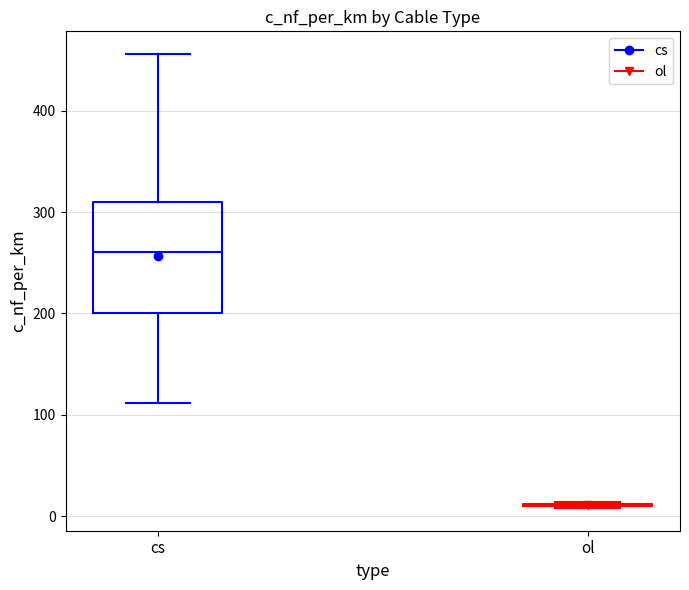

Reading left to right, transcribe this box plot: for each box, give where its median line is, the range the box spans, and where its two whiskers end, as read against the y-axis. The values are not printed on the chart, so give them approximately, as read against the axis.

cs: median 260, box 200 to 310, whiskers 110 to 460
ol: box collapsed to a line at 10, whiskers 10 to 10